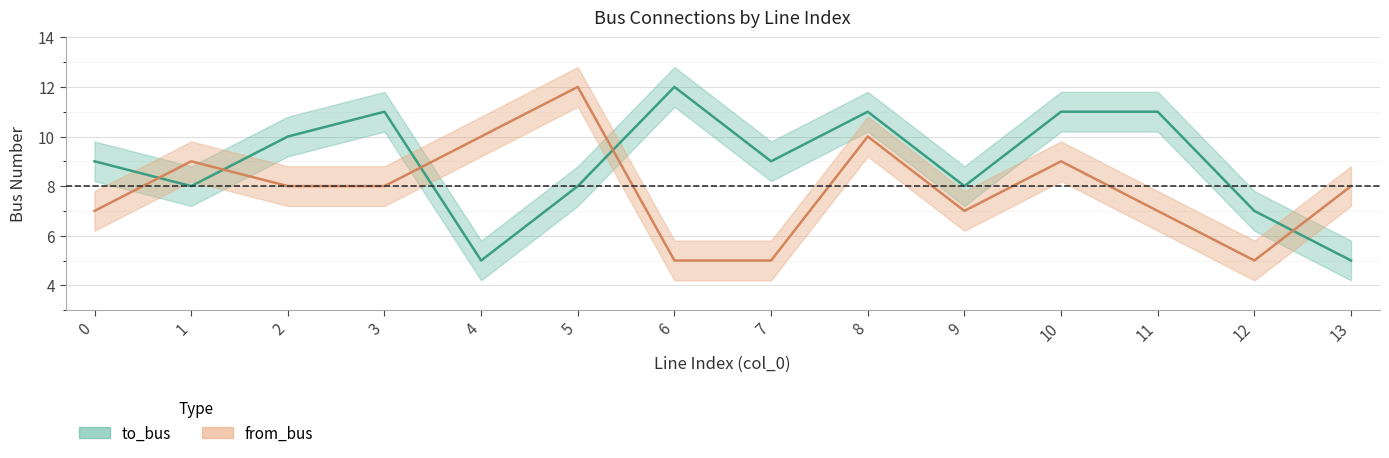

What is the sum of the from_bus values at 0 and 9?

14